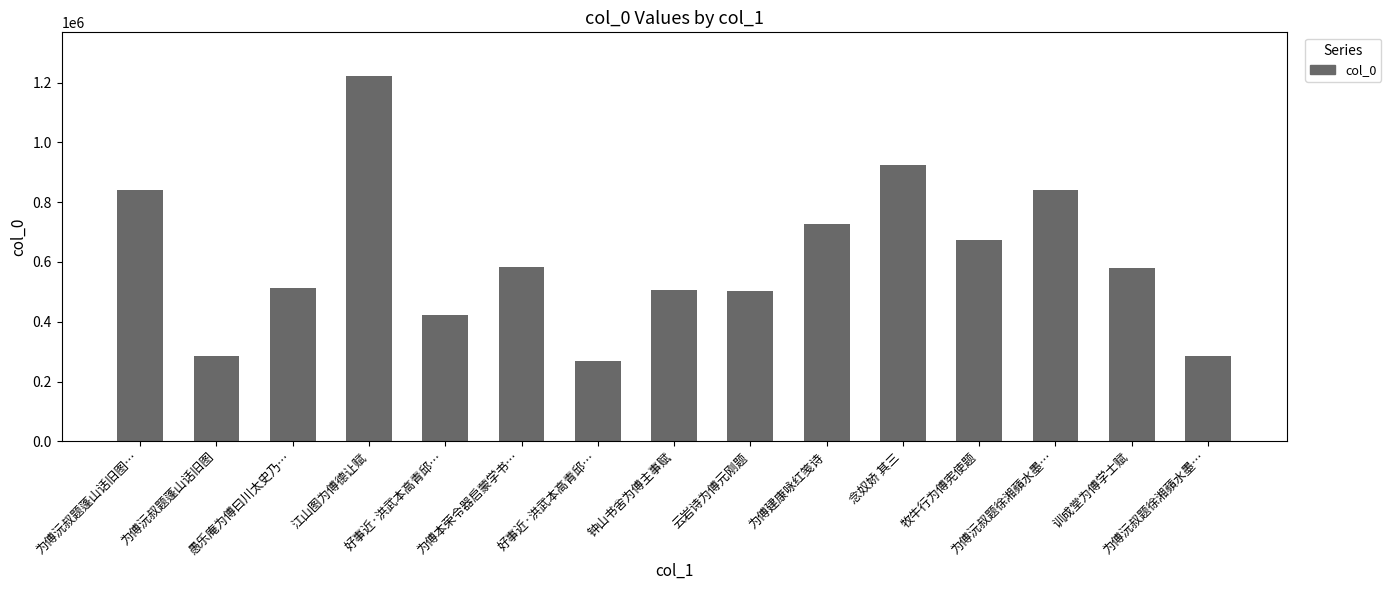

True or false: the data shows 393267 at 为傅沅叔题蓬山话旧图.

False